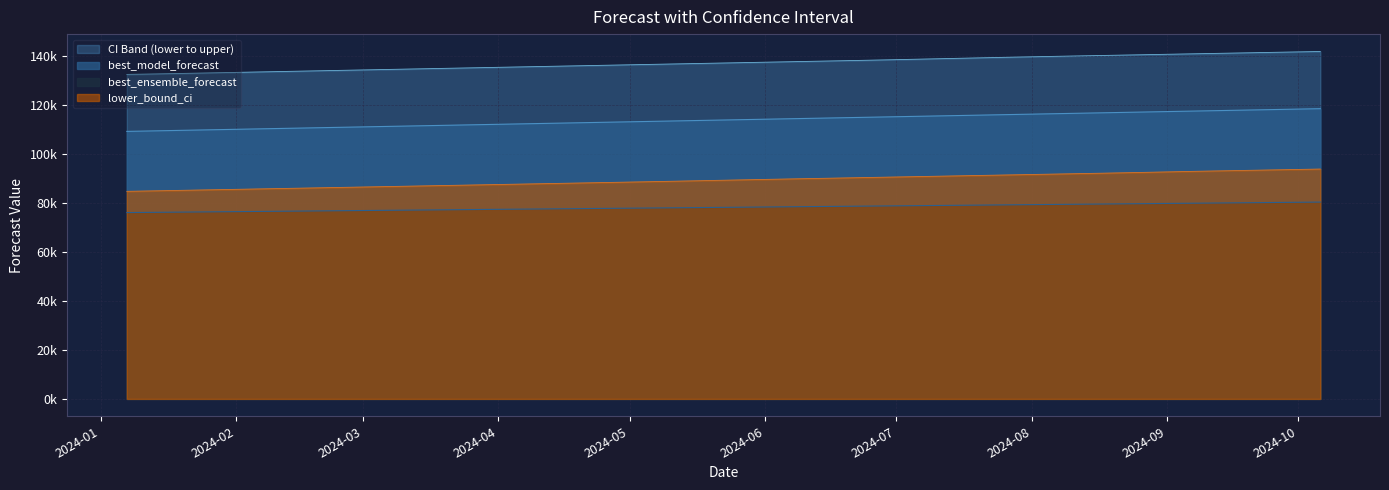

List the series in order of their peak value, lowest first.

best_ensemble_forecast, lower_bound_ci, best_model_forecast, upper_bound_ci